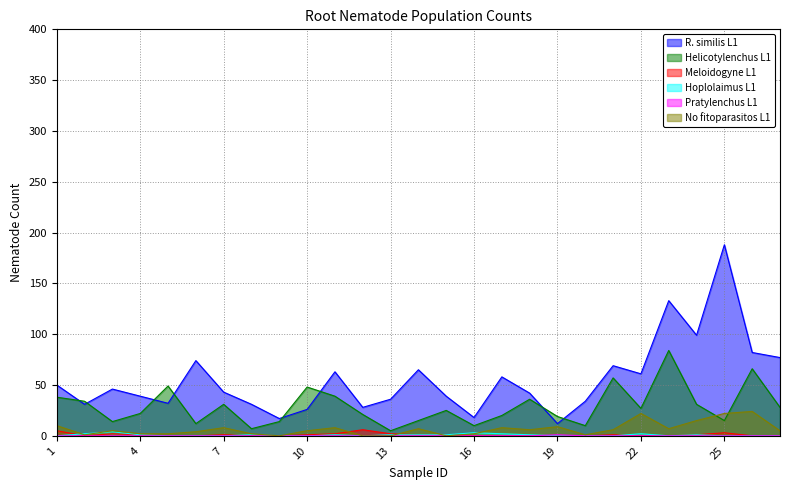

What is the sum of the Helicotylenchus L1 values at 12 and 27?

49